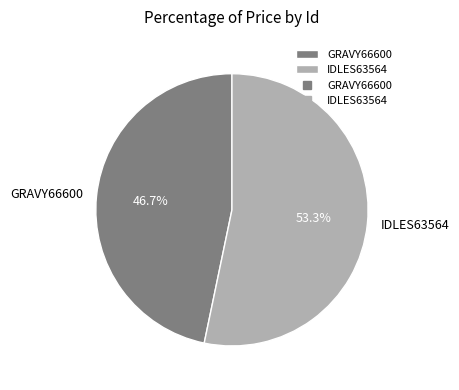

Count the number of slices in the pie.

2